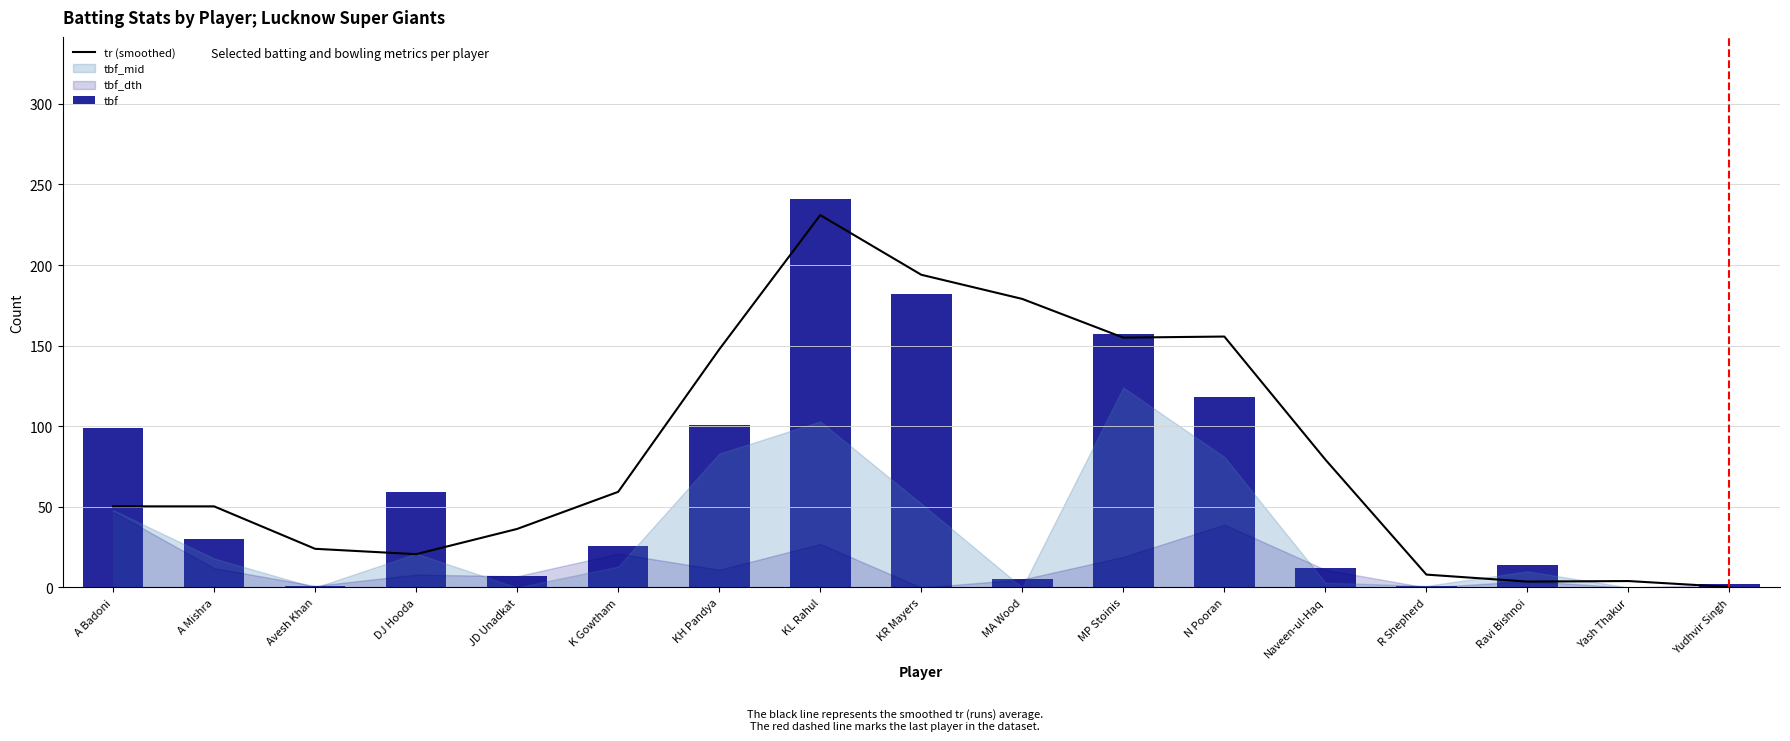

Where does the tr (smoothed) series first go above 50?

A Badoni